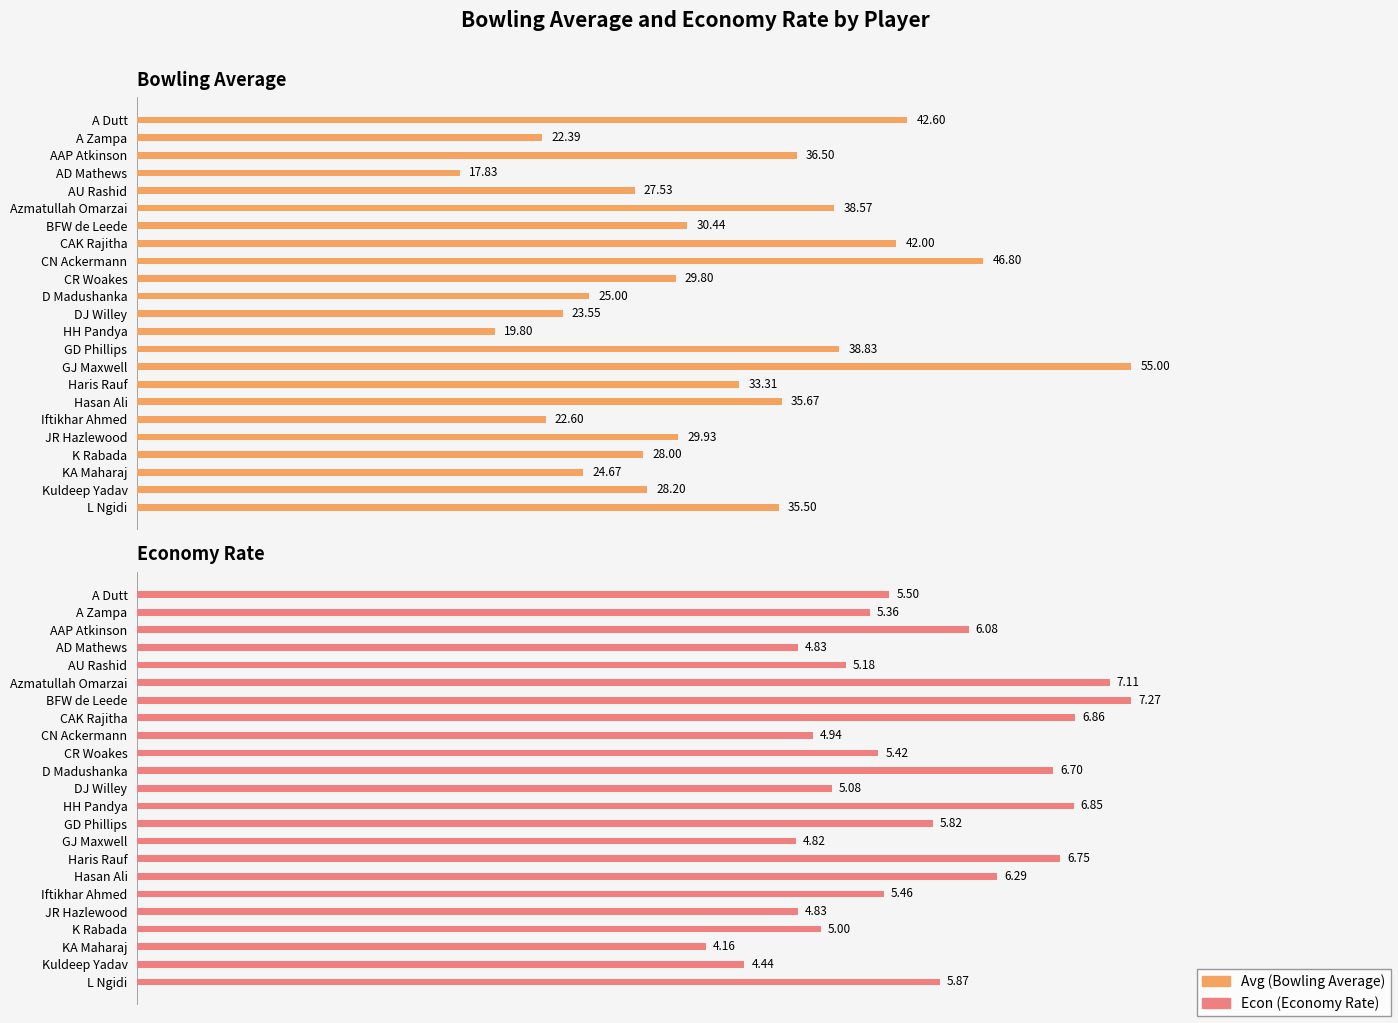

Between GD Phillips and Iftikhar Ahmed, which series saw the biggest shift?

Avg